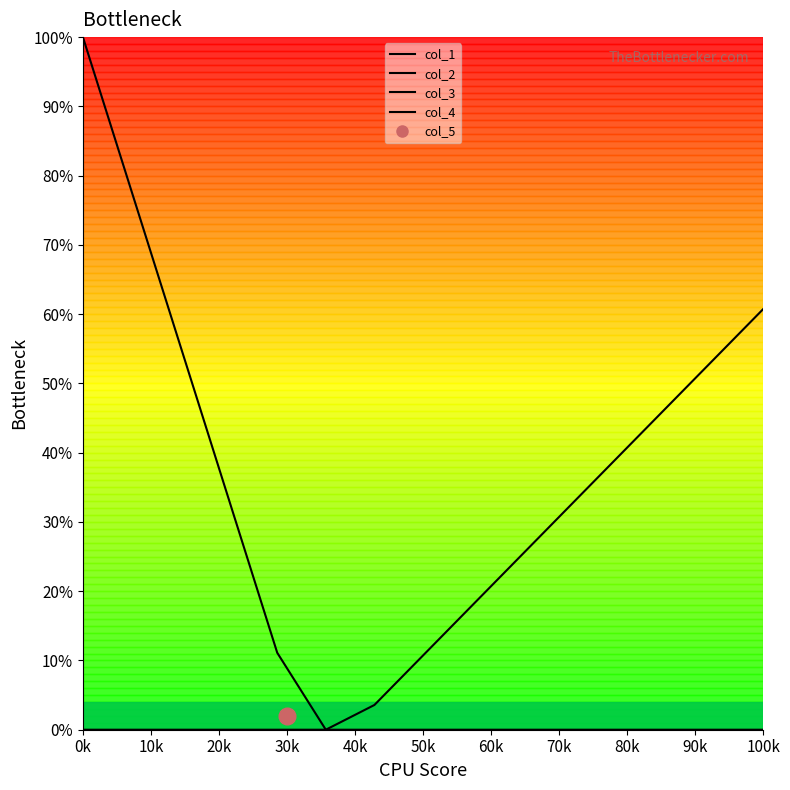

Reading left to right, transcribe all the data shown in this chart.

col_2: 1.0	0.8	0.6	0.3	0.1	0.0	0.0	0.0	0.0	0.0	0.0	0.0	0.0	0.0	0.0
col_4: 0.0	0.0	0.0	0.0	0.0	0.0	0.0	0.1	0.2	0.2	0.3	0.4	0.5	0.5	0.6